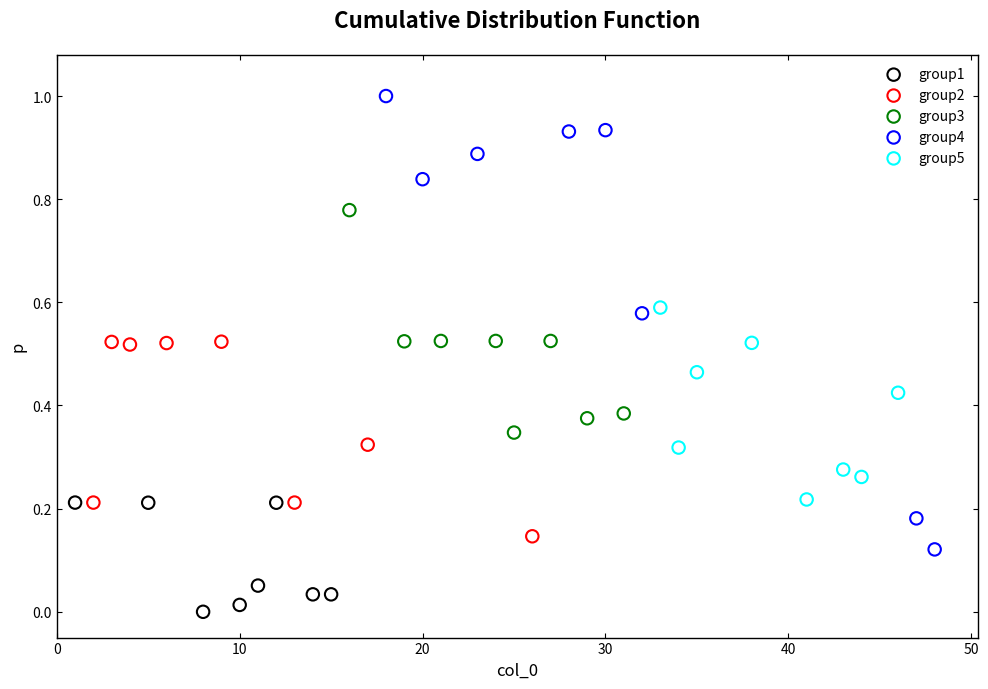

Which series contains the highest Y value?

group4